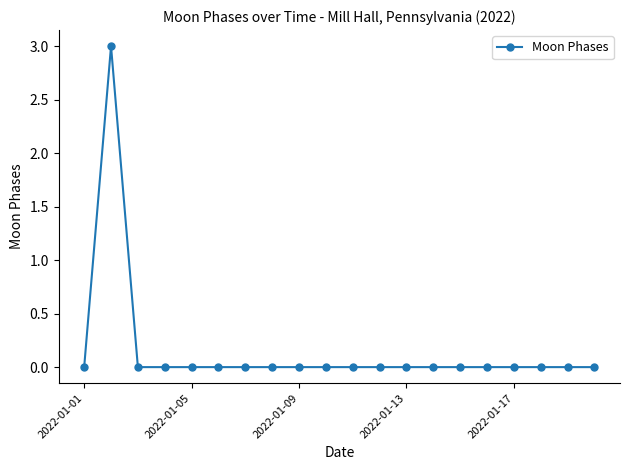

What is the greatest value displayed?

3